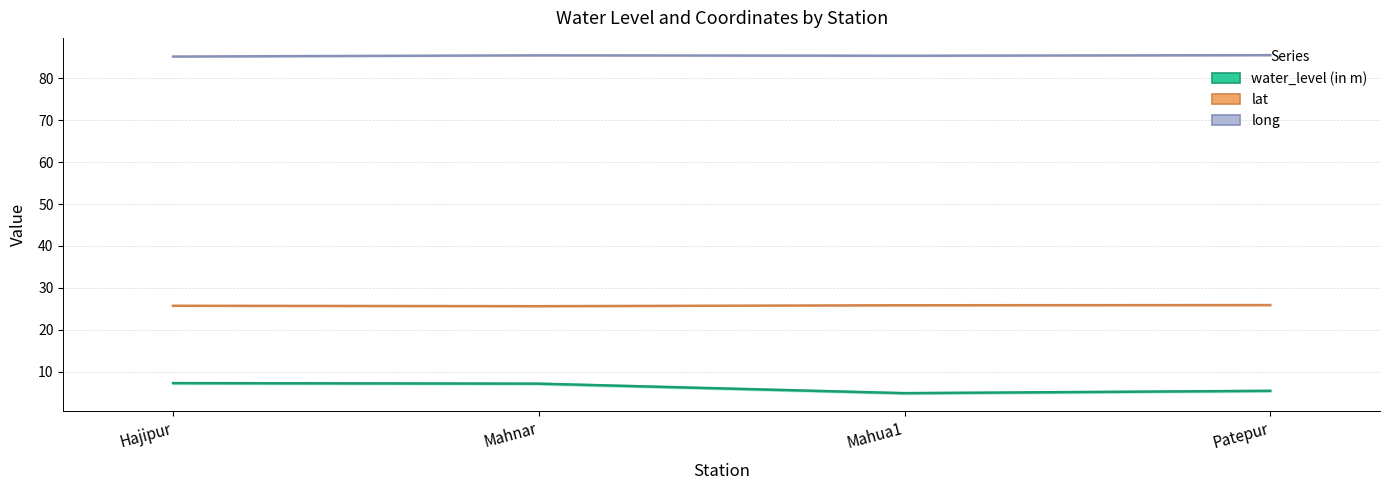

Read the water_level (in m) value at Mahua1.

4.8